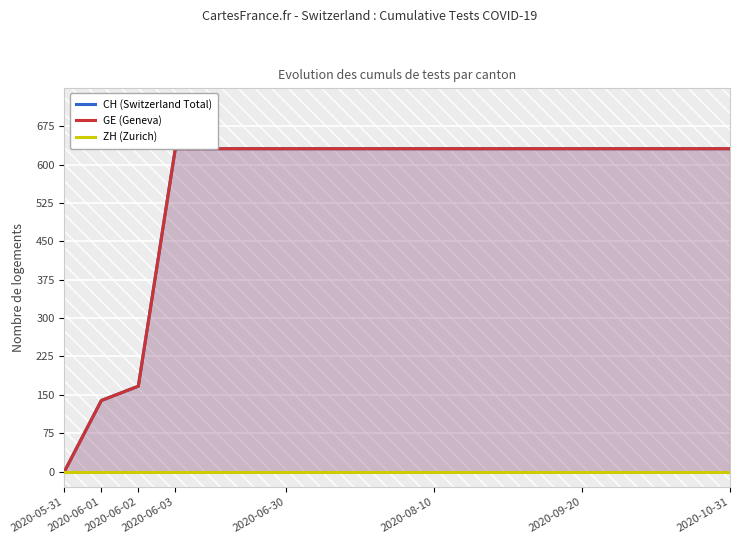

What is the difference between the maximum and second lowest values in the CH (Switzerland Total) series?

492